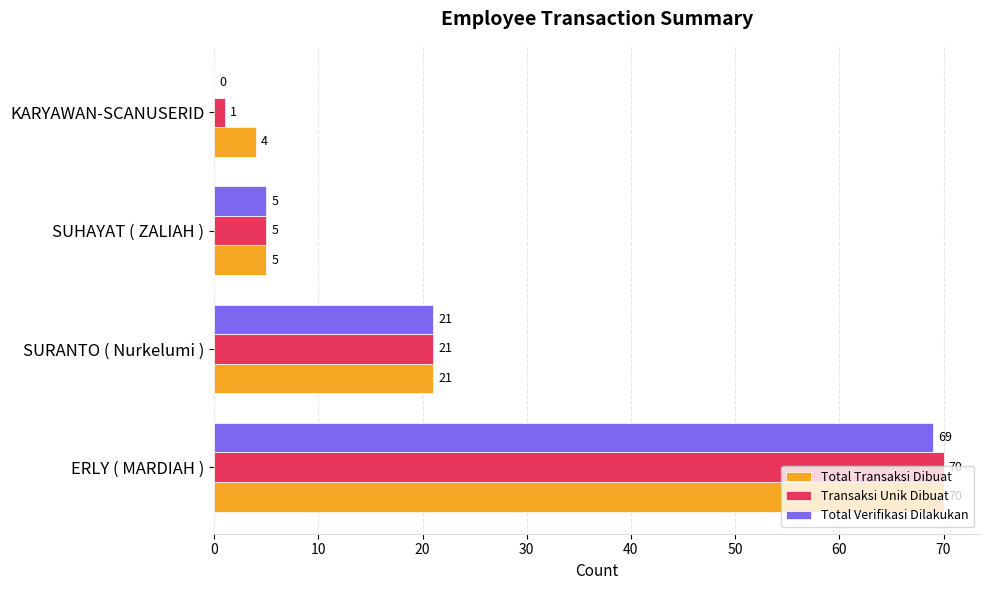

What is the average value of the Transaksi Unik Dibuat series?

24